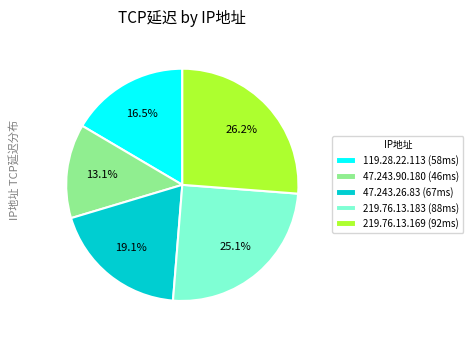

True or false: 47.243.90.180 accounts for 3% of the total.

False